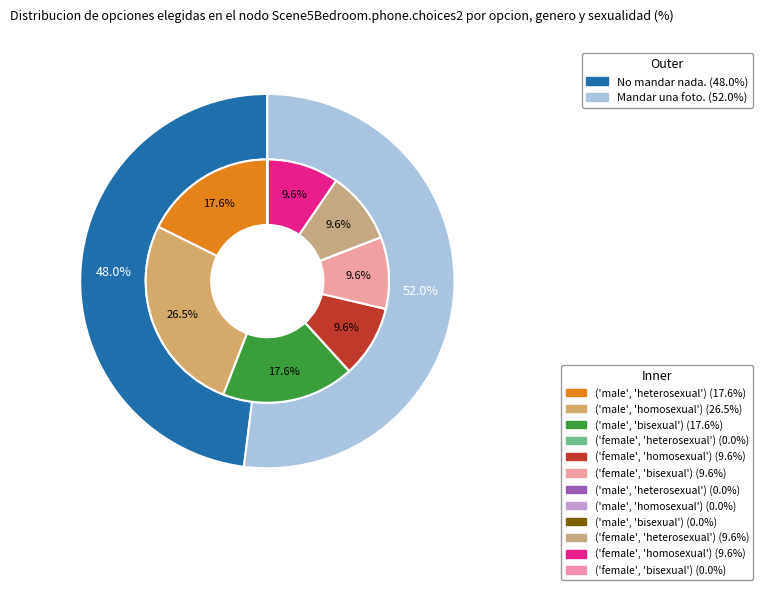

To the nearest percent, what percentage of the pie is 0?

48%